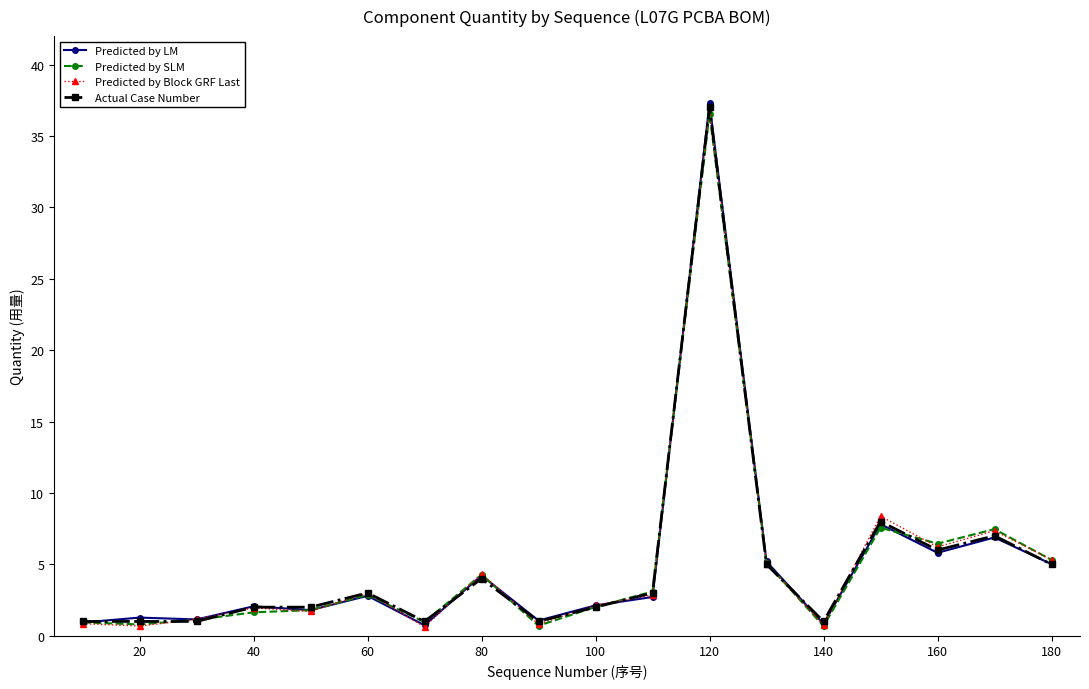

Which series has the widest spread of values?

Predicted by LM